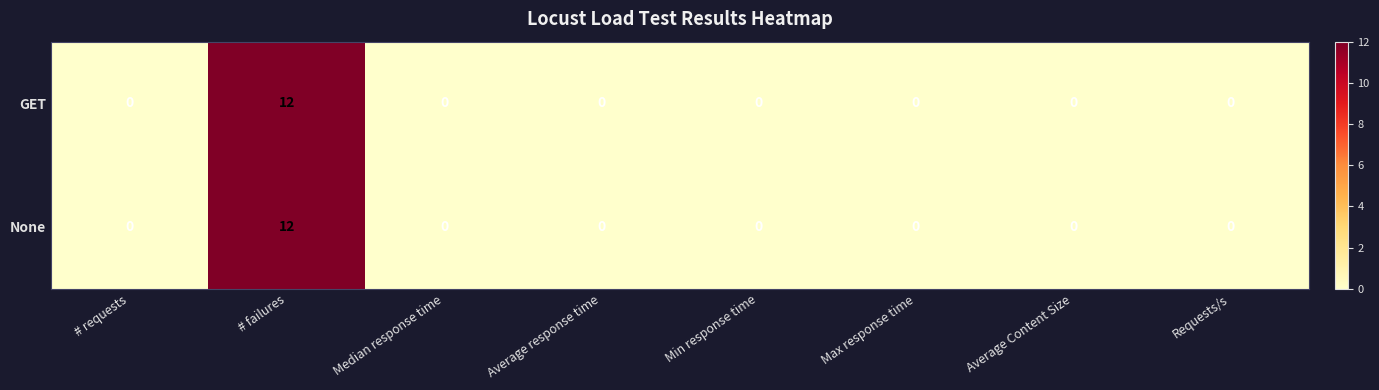

What is the greatest value displayed?

12